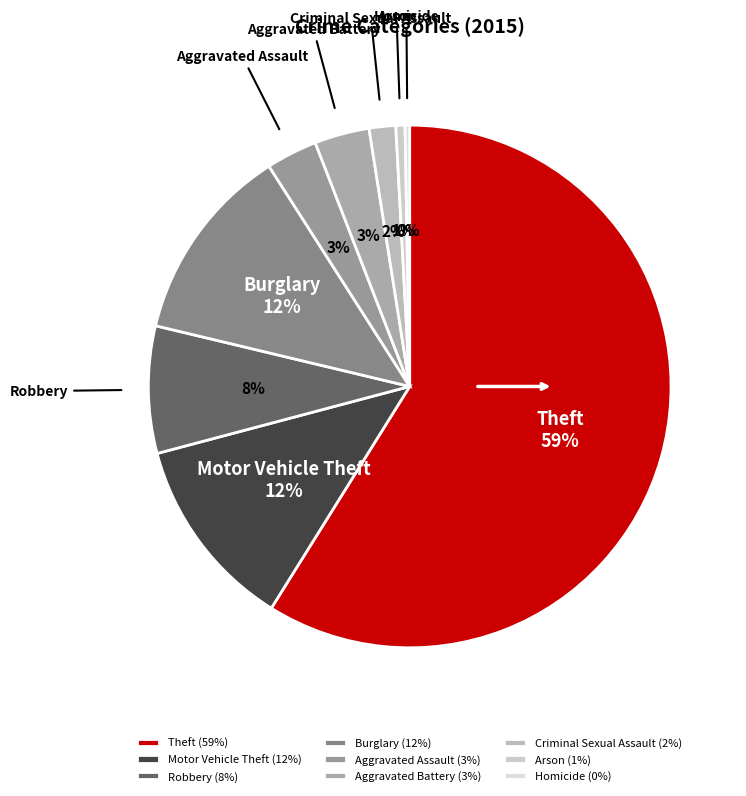

Which category has the biggest portion of the pie?

Theft